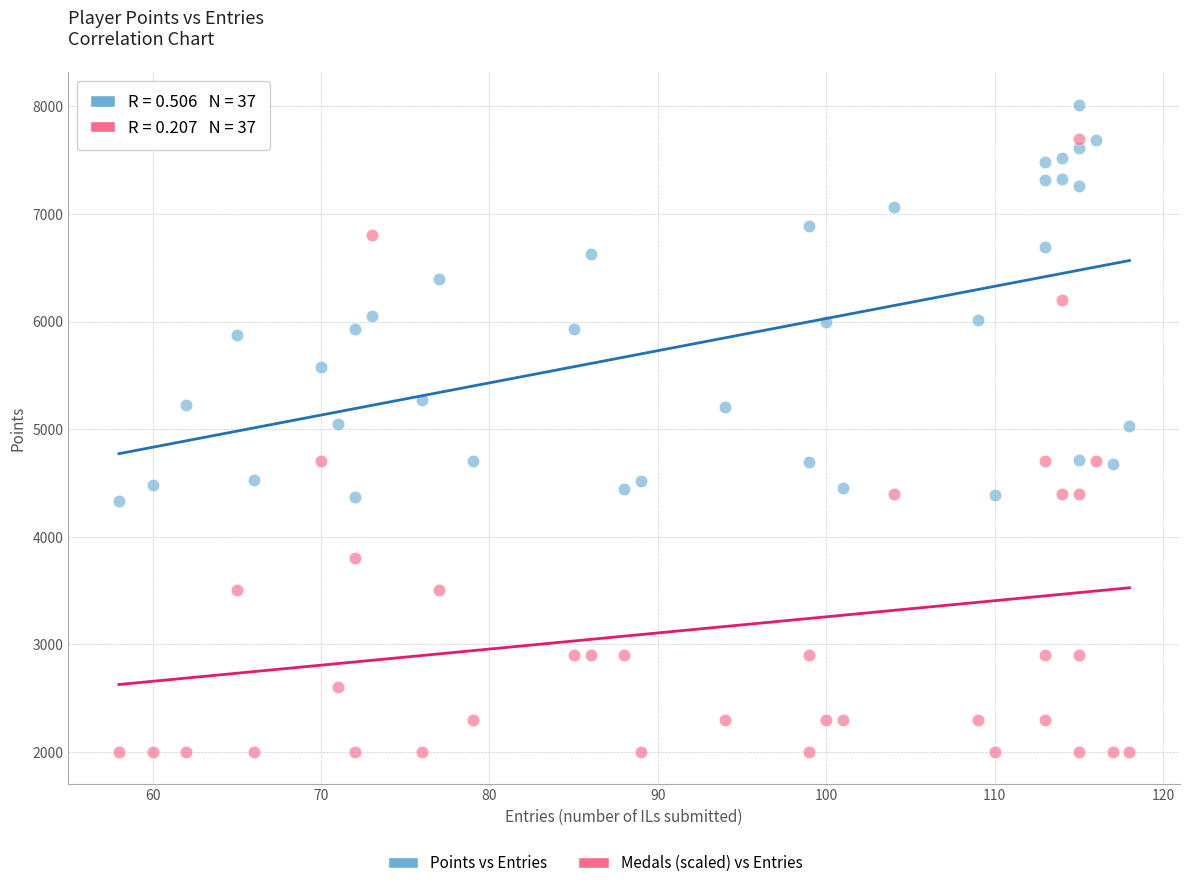

Which series contains the lowest Y value?

Medals (scaled) vs Entries